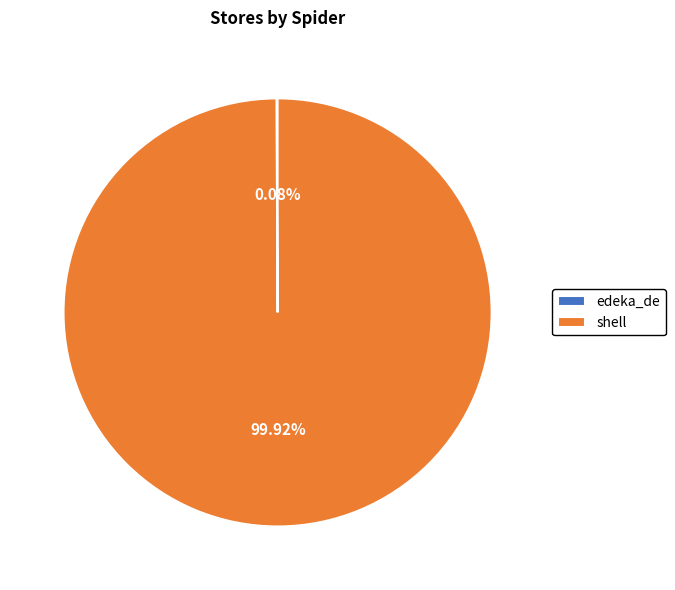

What is the majority slice?

shell